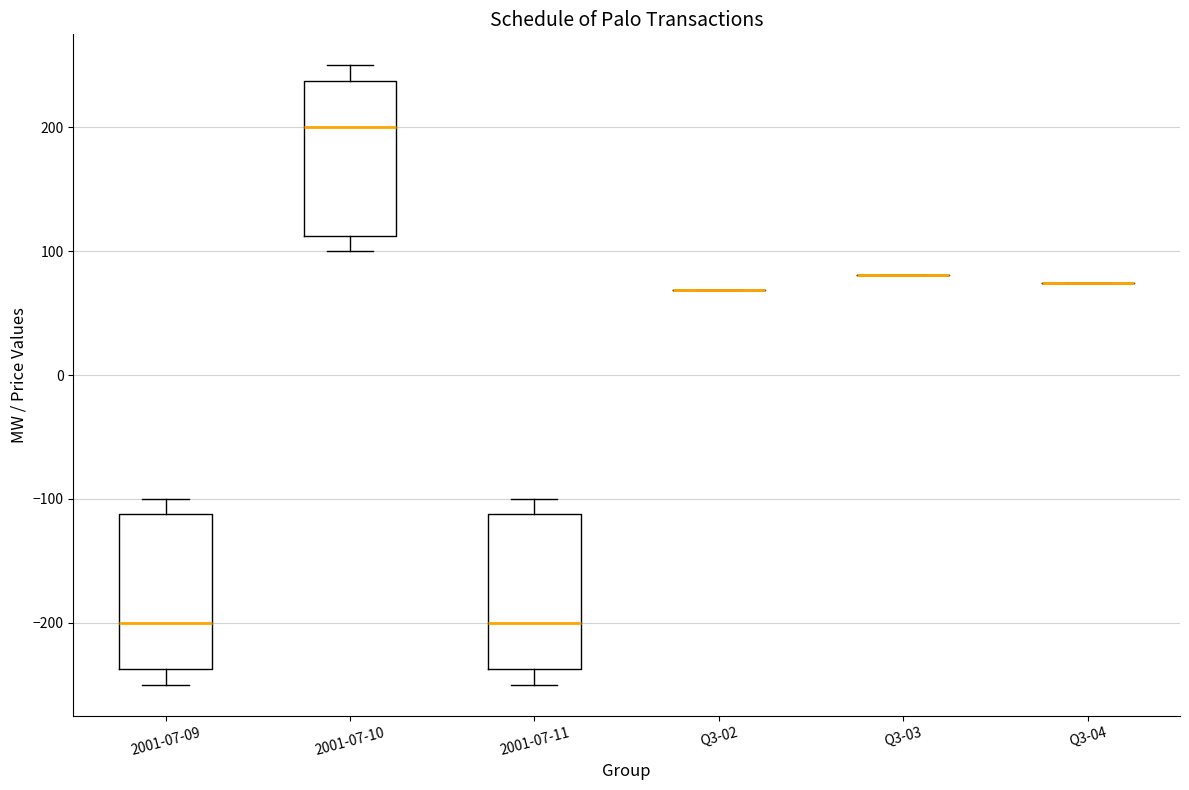

Reading left to right, read every box against the y-axis: the position of its median line, the range the box covers, and the ends of its whiskers. The values are not printed on the chart, so give them approximately, as read against the axis.

2001-07-09: median -200, box -240 to -110, whiskers -250 to -100
2001-07-10: median 200, box 110 to 240, whiskers 100 to 250
2001-07-11: median -200, box -240 to -110, whiskers -250 to -100
Q3-02: box collapsed to a line at 70, whiskers 70 to 70
Q3-03: box collapsed to a line at 80, whiskers 80 to 80
Q3-04: box collapsed to a line at 70, whiskers 70 to 70